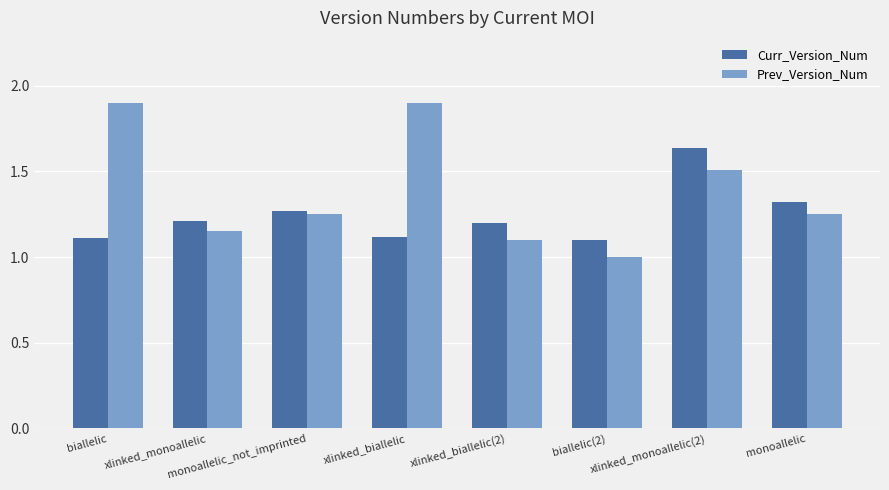

What is the spread (max minus min) of values at monoallelic?

0.1